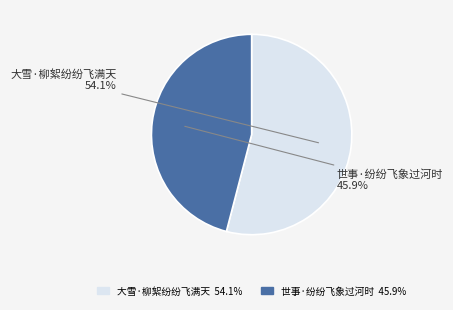

Which slice is the smallest?

世事·纷纷飞象过河时